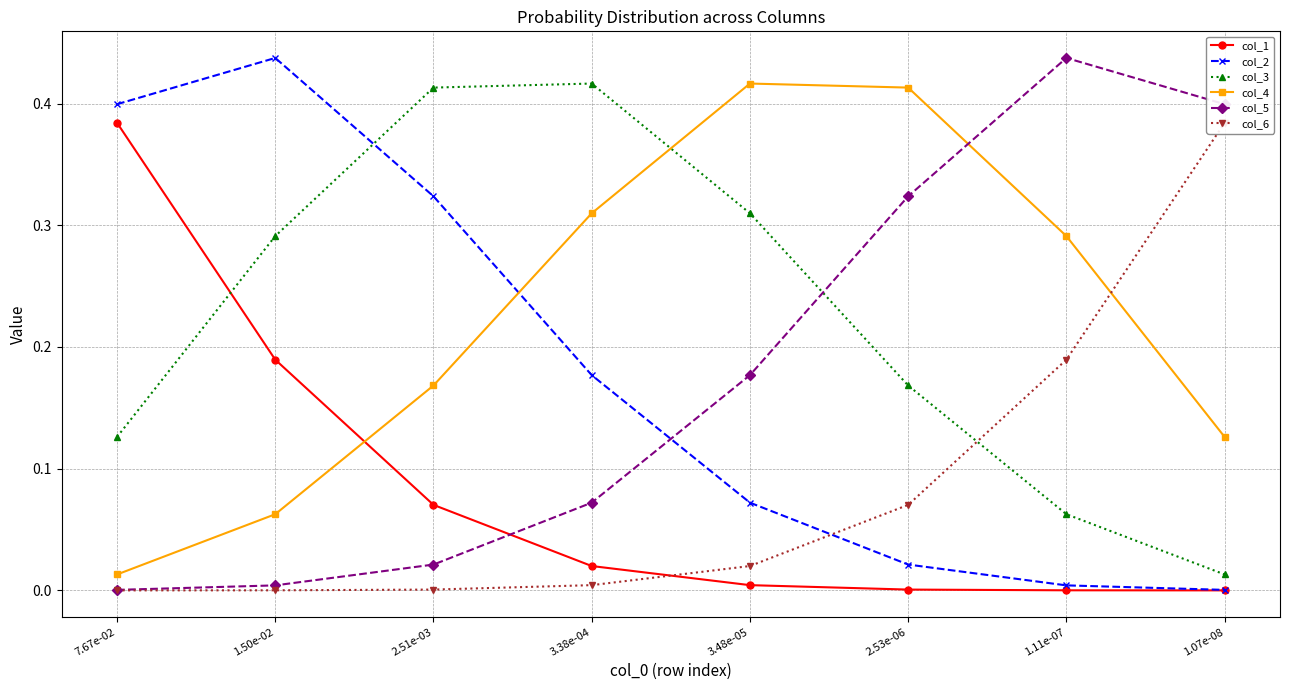

What is the sum of all col_6 values?

0.7